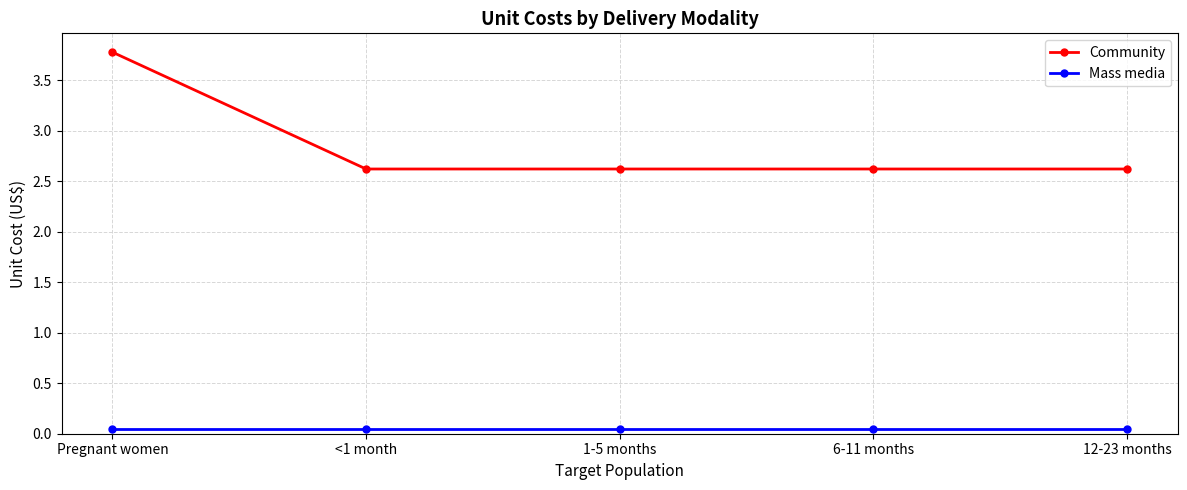

True or false: Mass media and Community cross at least once.

False